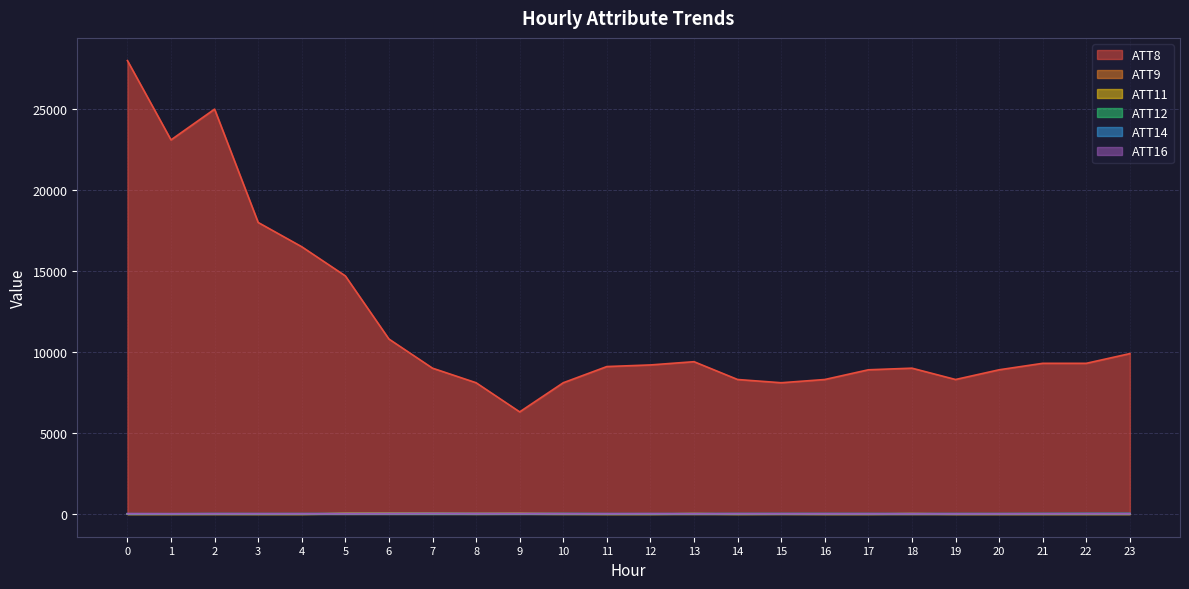

At which category does ATT14 reach its first local valley?

1